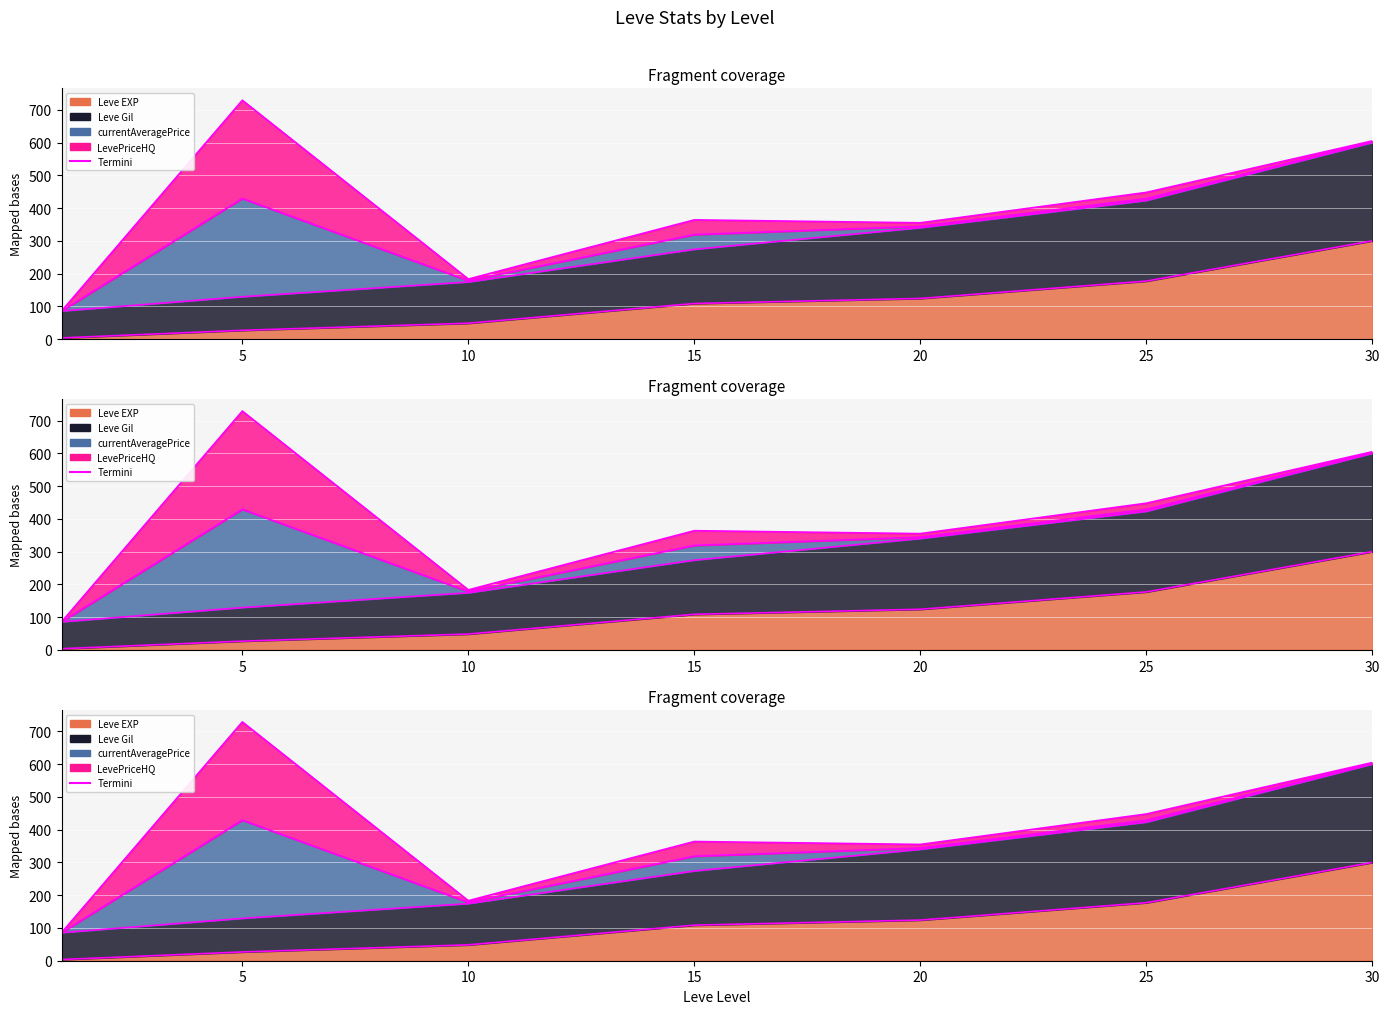

Read the Leve EXP value at 20.

124.1